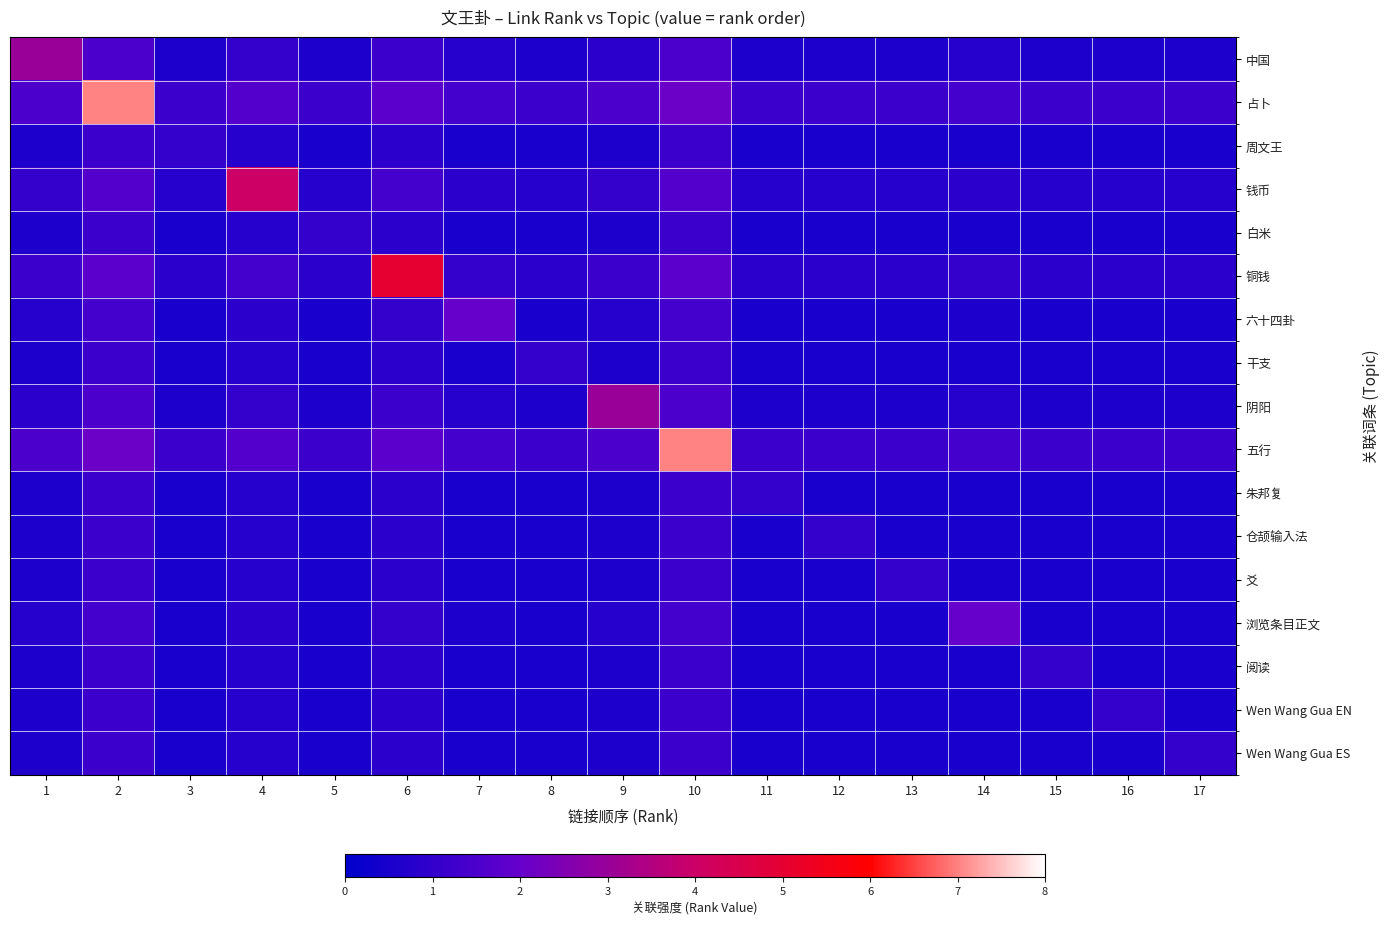

Which has a higher value, 4 or 5?

4